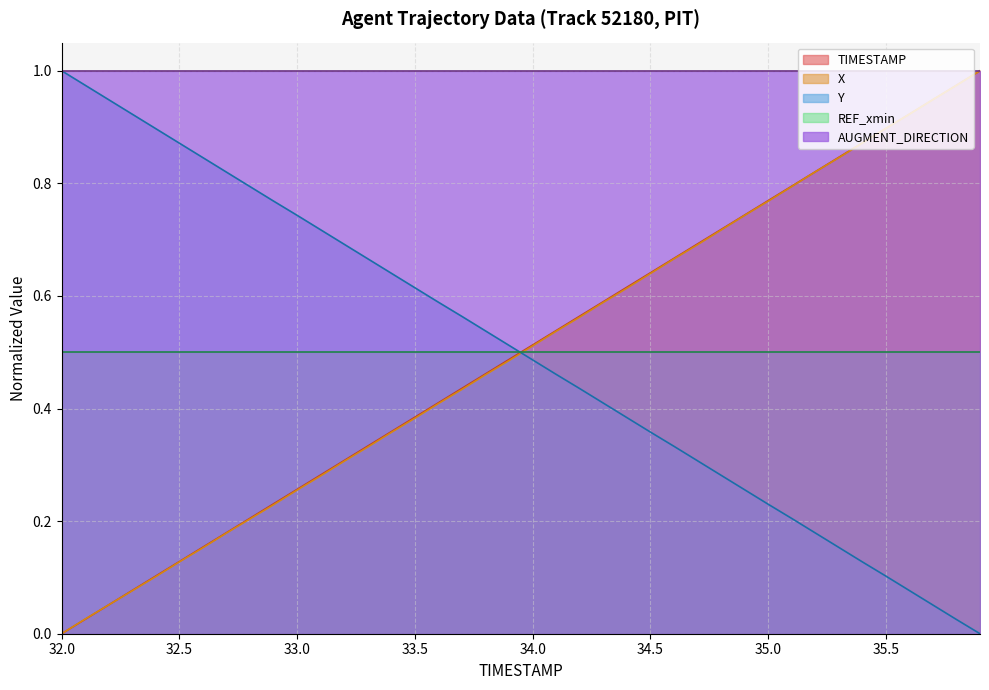

What is the difference between the maximum and minimum values in the Y series?

1.0